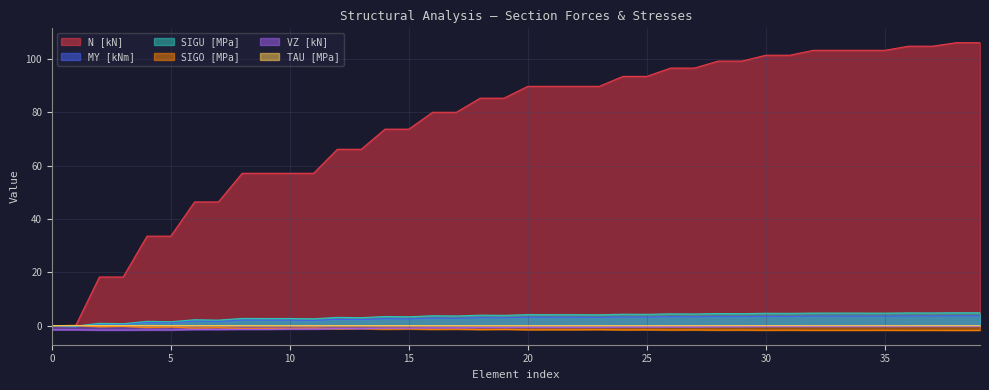

Reading right to left, extract all data points from this chart.

MY [kNm]: 3.7	3.7	3.6	3.7	3.6	3.6	3.6	3.6	3.5	3.6	3.5	3.5	3.4	3.4	3.3	3.3	3.1	3.2	3.2	3.2	3.0	3.0	2.8	2.9	2.6	2.7	2.3	2.4	2.0	2.1	2.1	2.1	1.6	1.8	1.1	1.3	0.5	0.7	-0.2	-0.0
N [kN]: 106.2	106.2	104.9	104.9	103.3	103.3	103.3	103.3	101.5	101.5	99.3	99.3	96.7	96.7	93.5	93.5	89.8	89.8	89.8	89.8	85.4	85.4	80.1	80.1	73.8	73.8	66.2	66.2	57.2	57.2	57.2	57.2	46.4	46.4	33.6	33.6	18.3	18.3	-0.0	-0.0
VZ [kN]: -0.2	-0.2	-0.2	-0.2	-0.2	-0.2	-0.3	-0.3	-0.3	-0.3	-0.3	-0.3	-0.4	-0.4	-0.5	-0.5	-0.5	-0.5	-0.6	-0.6	-0.7	-0.7	-0.8	-0.8	-0.9	-0.9	-1.1	-1.1	-1.2	-1.2	-1.4	-1.4	-1.4	-1.4	-1.6	-1.6	-1.6	-1.6	-1.5	-1.5
TAU [MPa]: 0.0	0.0	0.0	0.0	0.0	0.0	0.0	0.0	0.0	0.0	0.0	0.0	0.0	0.0	0.0	0.0	0.0	0.0	0.0	0.0	0.0	0.0	0.0	0.0	0.0	0.0	0.0	0.0	0.0	0.0	0.0	0.0	0.0	0.0	0.0	0.0	0.0	0.0	0.0	0.0
SIGO [MPa]: -1.7	-1.7	-1.7	-1.7	-1.7	-1.7	-1.7	-1.7	-1.6	-1.7	-1.6	-1.6	-1.6	-1.6	-1.5	-1.6	-1.4	-1.5	-1.5	-1.5	-1.4	-1.4	-1.3	-1.4	-1.2	-1.3	-1.1	-1.2	-0.9	-1.0	-1.0	-1.0	-0.7	-0.9	-0.5	-0.7	-0.2	-0.4	0.2	-0.0
SIGU [MPa]: 4.9	4.9	4.8	4.8	4.7	4.7	4.7	4.7	4.6	4.7	4.5	4.6	4.4	4.5	4.3	4.3	4.1	4.2	4.2	4.2	3.9	4.0	3.7	3.7	3.4	3.5	3.0	3.1	2.6	2.7	2.7	2.7	2.1	2.3	1.5	1.7	0.8	0.9	-0.2	-0.0